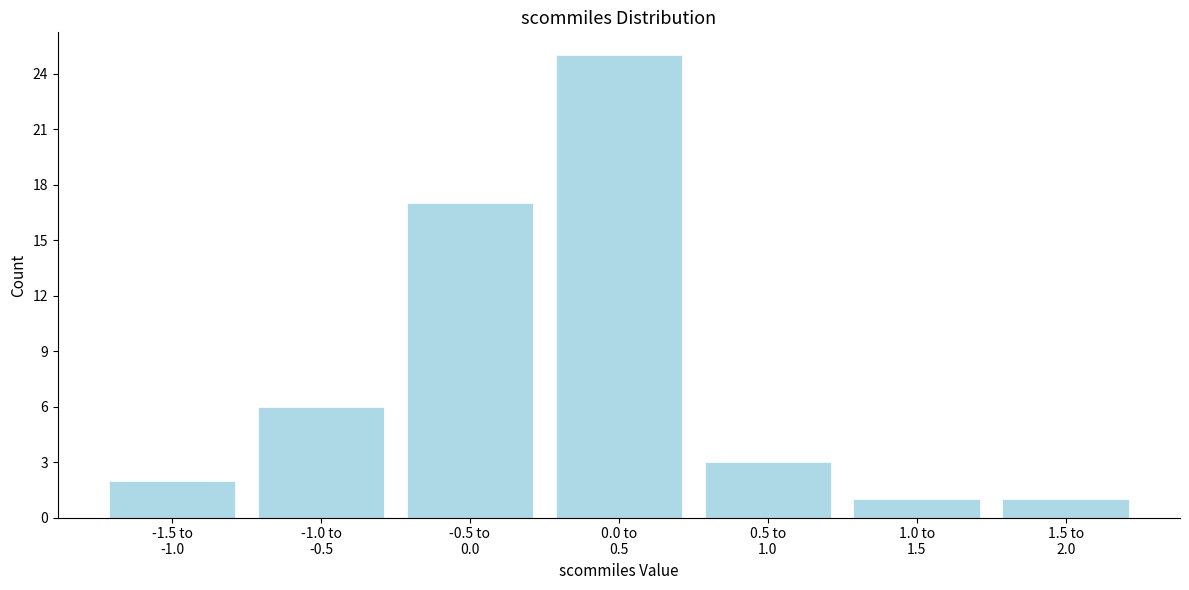

Reading left to right, list all the values displayed in this chart.

2	6	17	25	3	1	1